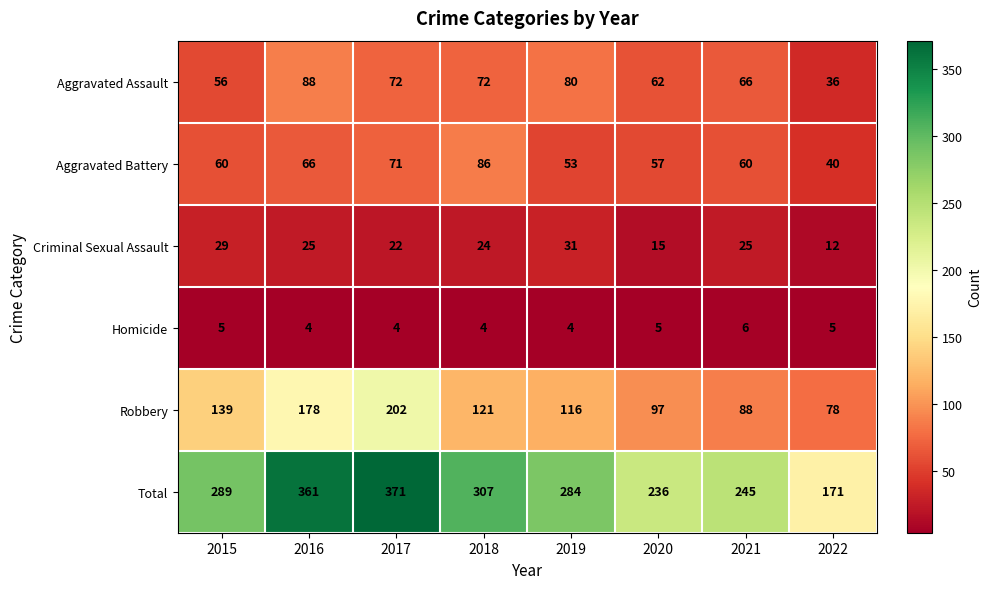

What is the lowest value of the Robbery series?

78